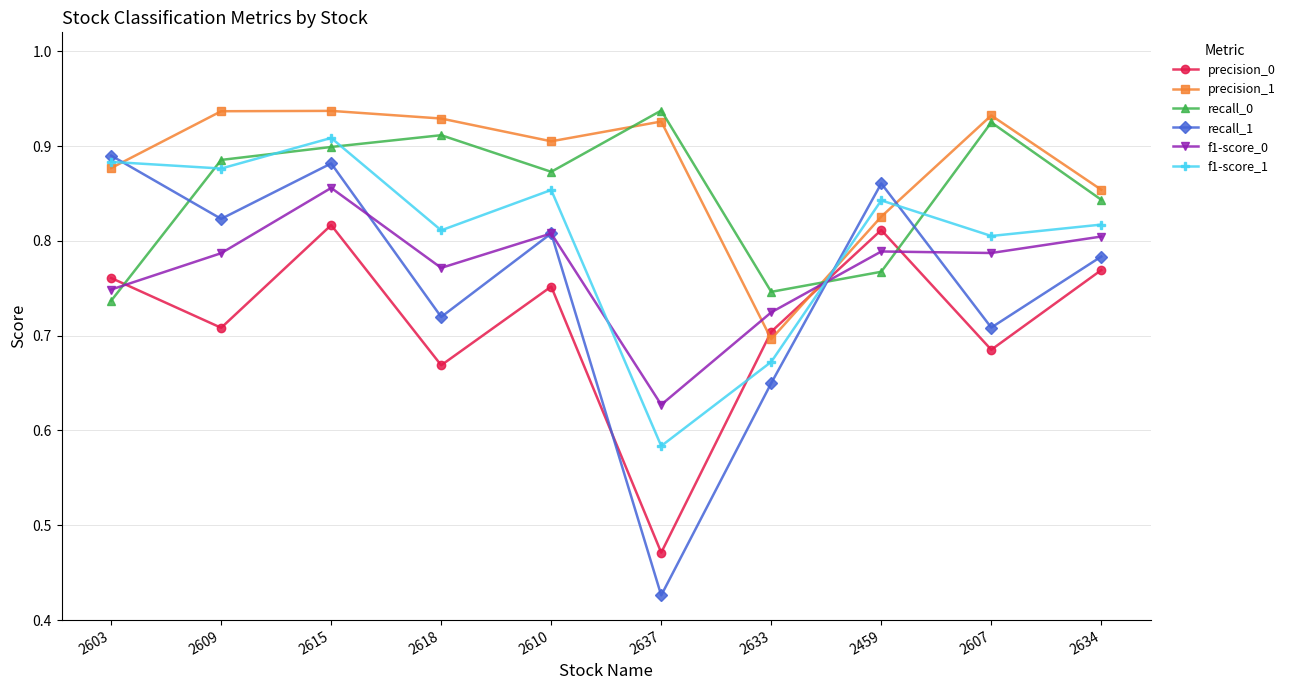

At which category does the chart reach its minimum across all series?

2637